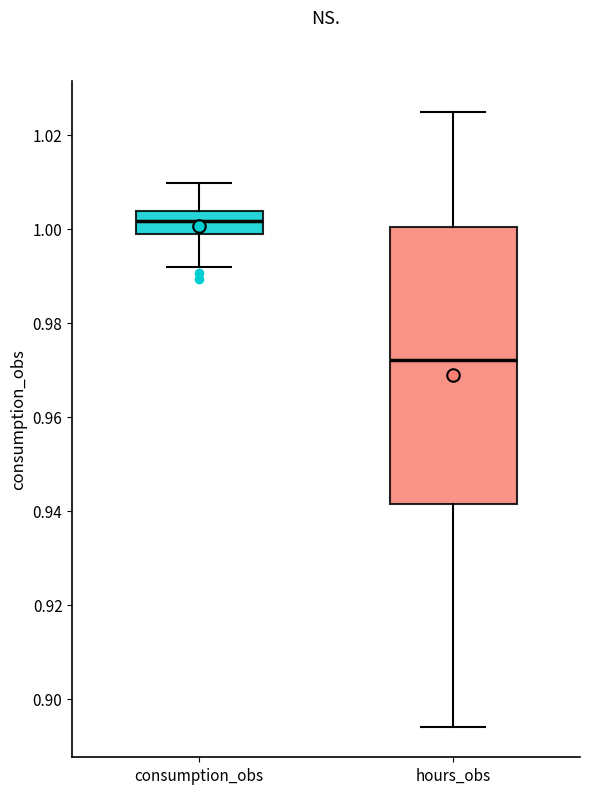

Where is the lower edge of the box for consumption_obs on the y-axis? The values are not printed on the chart, so give them approximately, as read against the axis.

0.998